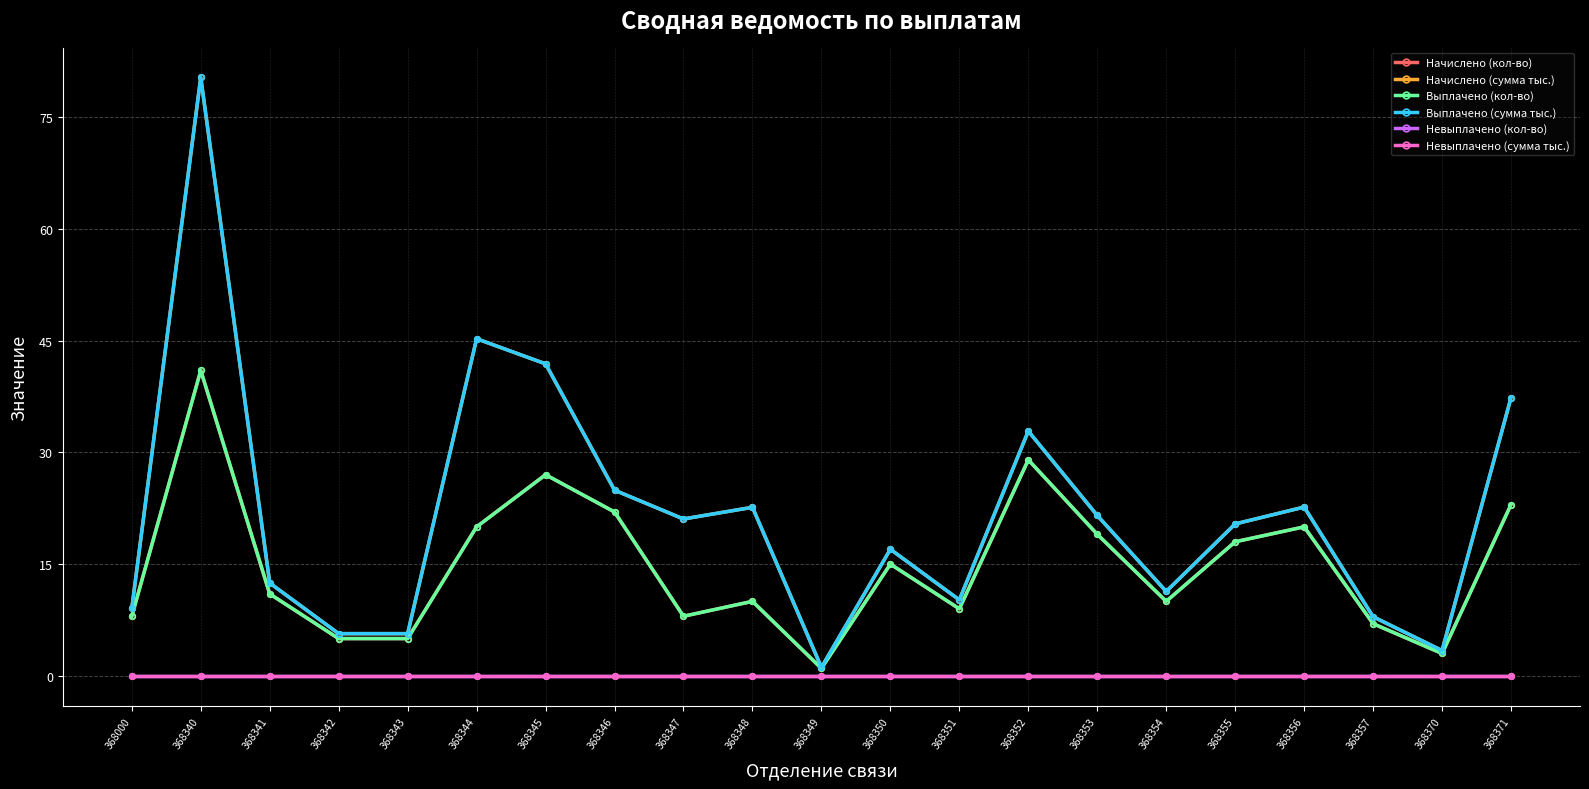

What is the difference between the Выплачено (сумма тыс.) values at 368345 and 368342?

36.2